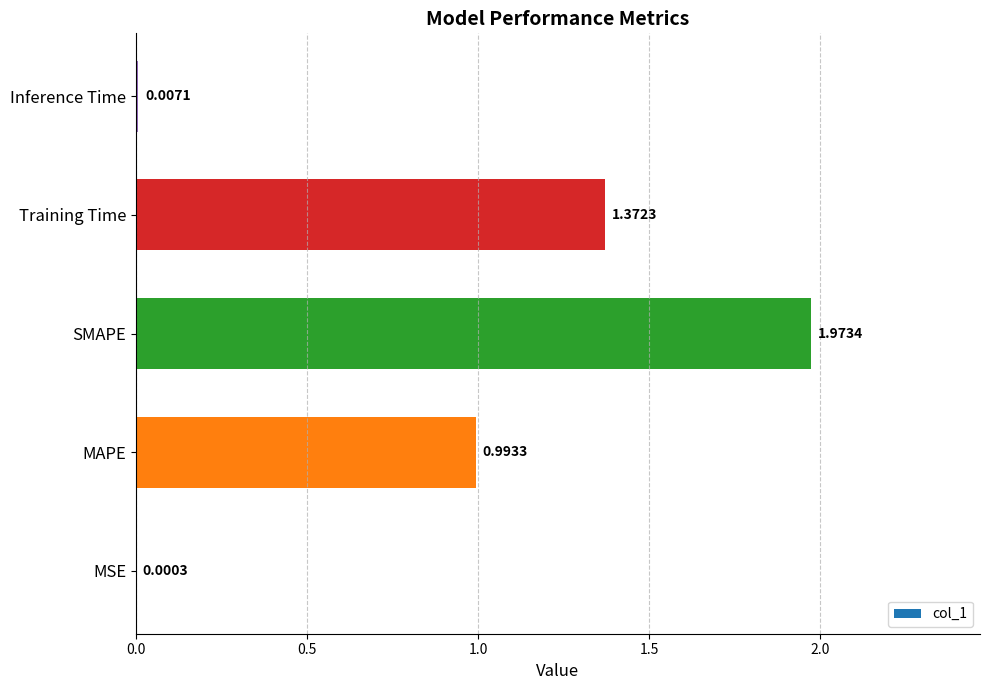

At which category does the chart reach its peak across all series?

SMAPE